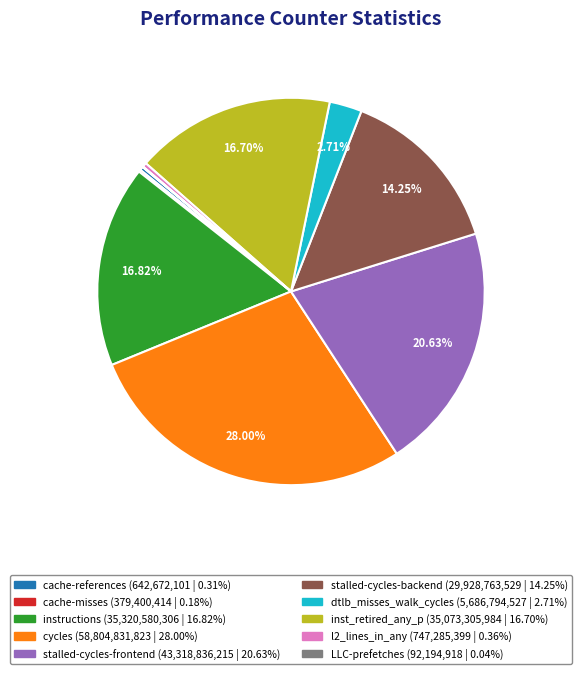

Is dtlb_misses_walk_cycles the majority of the pie?

No